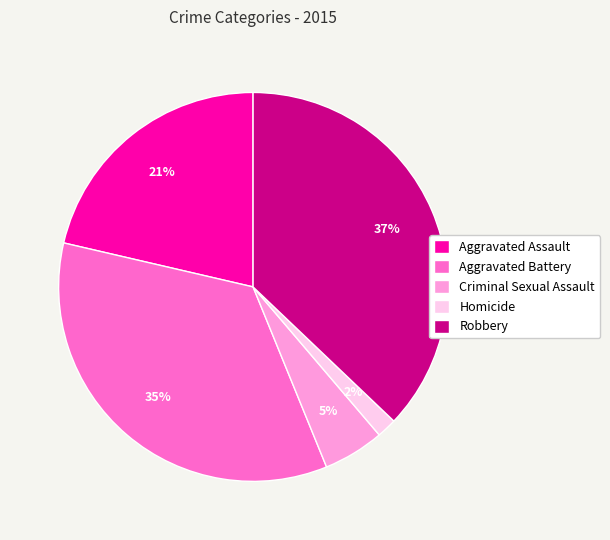

To the nearest percent, what is the difference between the largest and smallest slice percentages?

35%